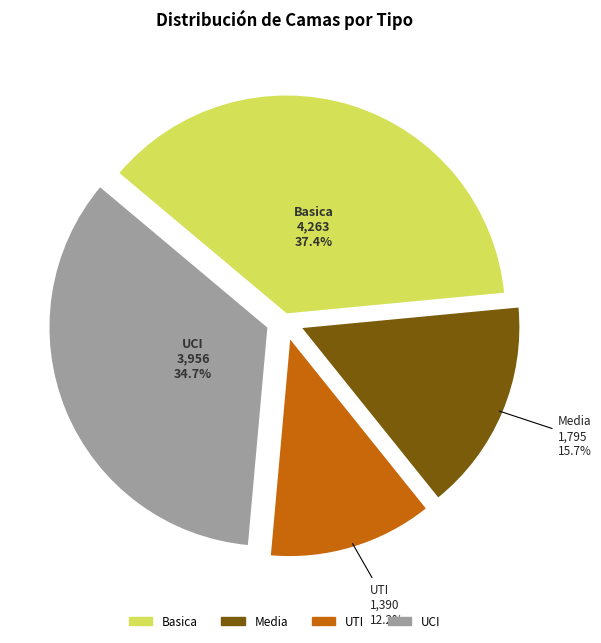

Which has a higher value, UTI or Media?

Media